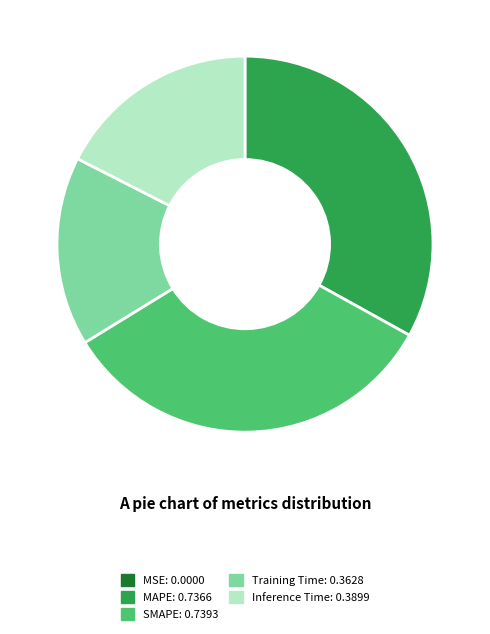

Is there any slice that represents more than half of the pie?

No